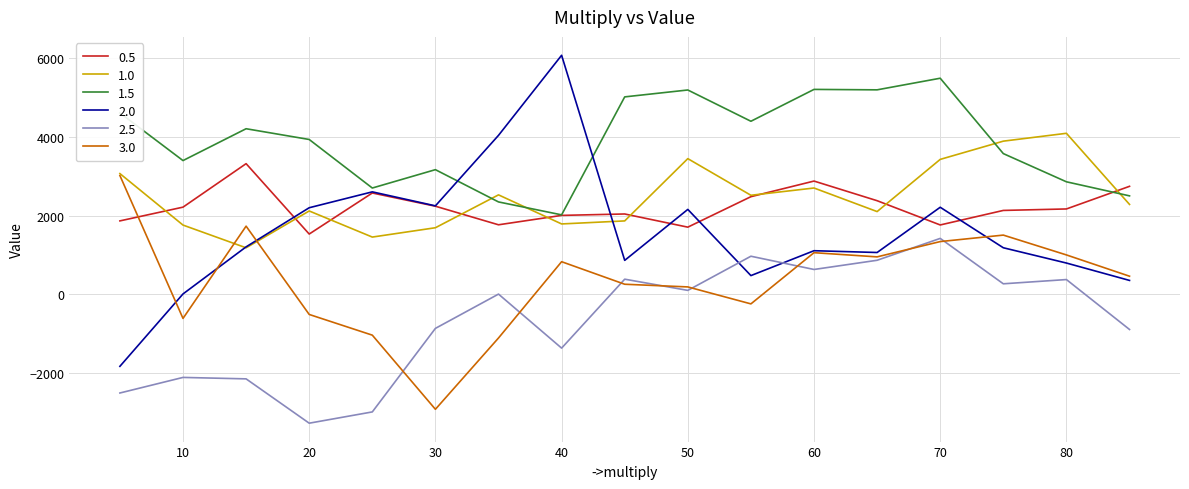

What is the highest value of the 1.5 series?

5485.5